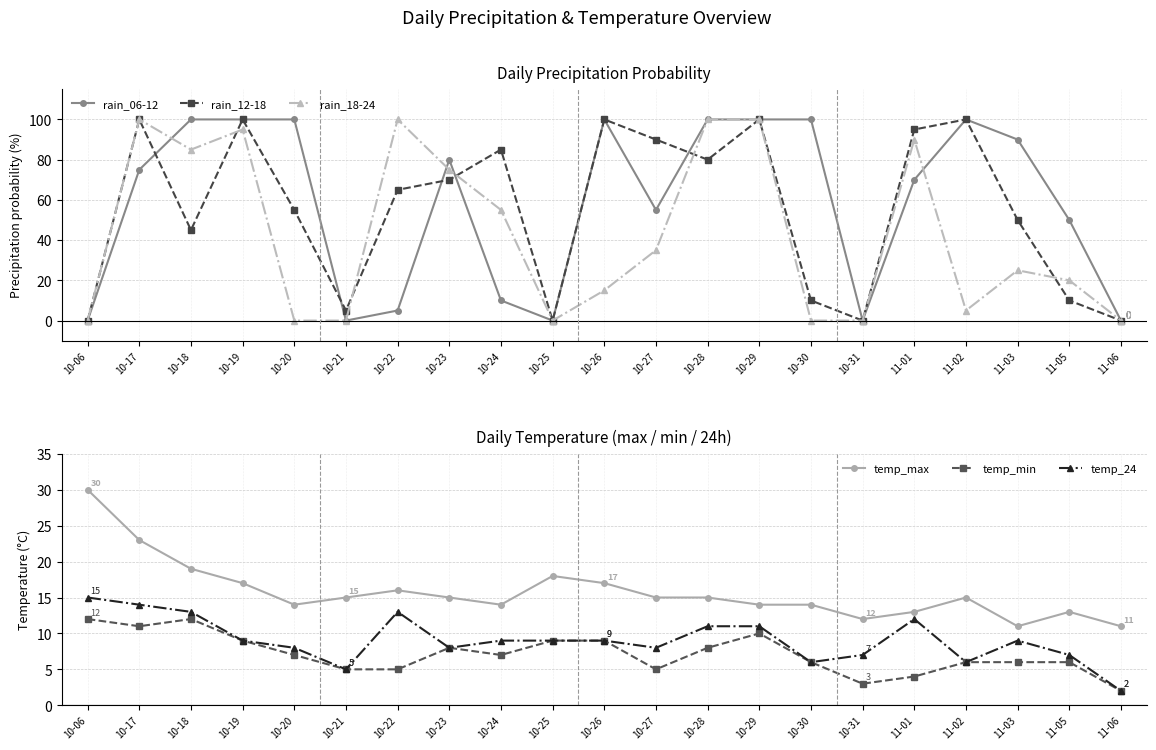

Reading right to left, transcribe all the data shown in this chart.

rain_06-12: 0	50	90	100	70	0	100	100	100	55	100	0	10	80	5	0	100	100	100	75	0
rain_12-18: 0	10	50	100	95	0	10	100	80	90	100	0	85	70	65	5	55	100	45	100	0
rain_18-24: 0	20	25	5	90	0	0	100	100	35	15	0	55	75	100	0	0	95	85	100	0
temp_max: 11	13	11	15	13	12	14	14	15	15	17	18	14	15	16	15	14	17	19	23	30
temp_min: 2	6	6	6	4	3	6	10	8	5	9	9	7	8	5	5	7	9	12	11	12
temp_24: 2	7	9	6	12	7	6	11	11	8	9	9	9	8	13	5	8	9	13	14	15